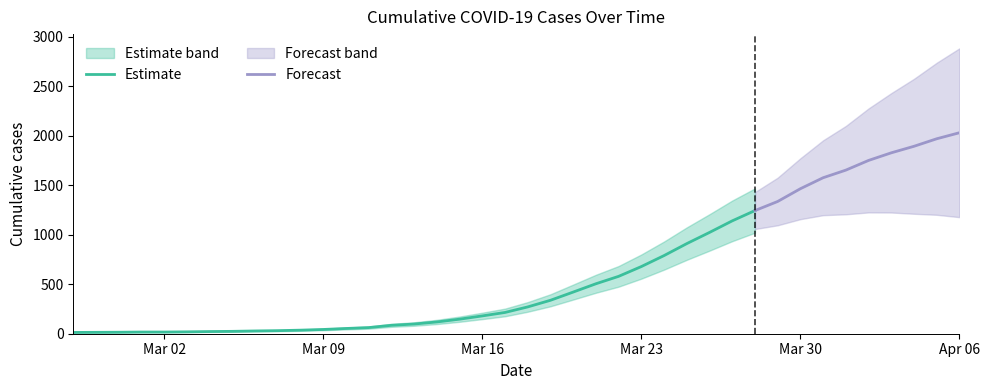

What is the value of the 26th point from the left?

679